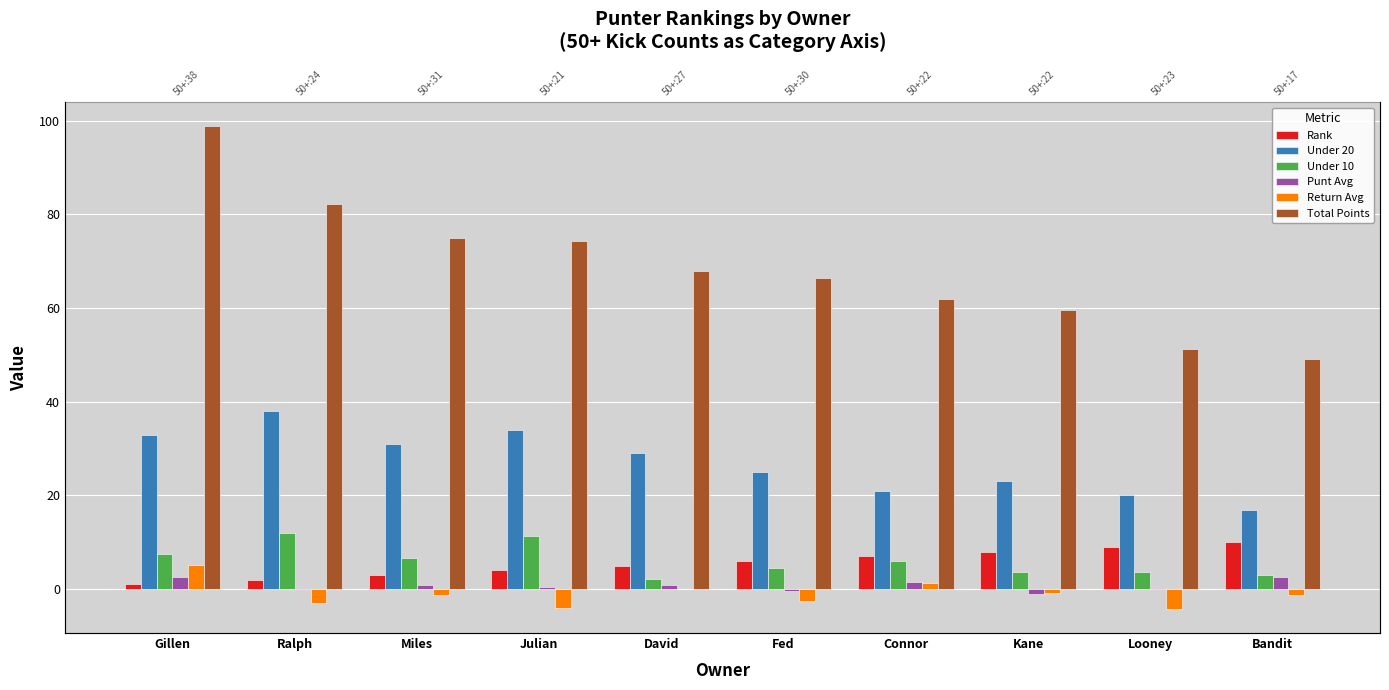

What is the label of the 1st bar from the left?

Gillen